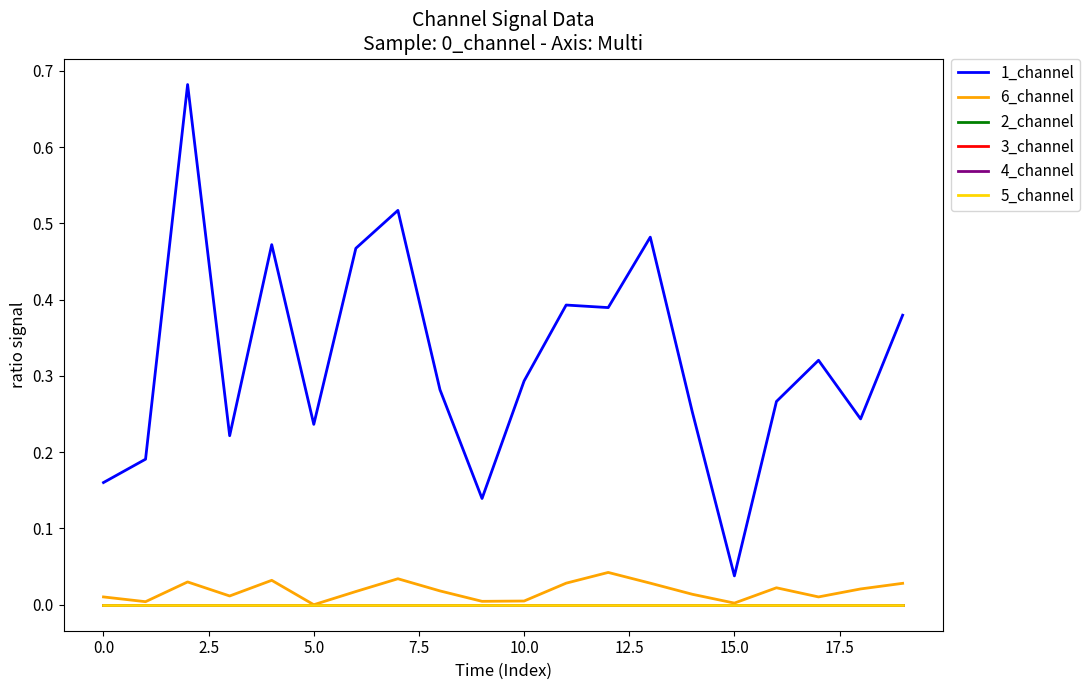

Is this an area chart (filled region under the line)?

No